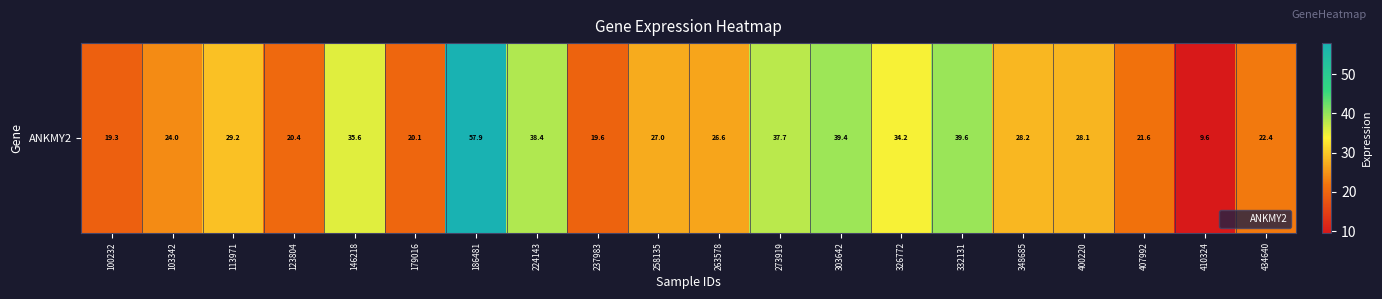

List the labels in order of value, smallest first.

410324, 100232, 237983, 179016, 123804, 407992, 434640, 103342, 263578, 258135, 400220, 348685, 113971, 326772, 146218, 273919, 224143, 303642, 332131, 186481